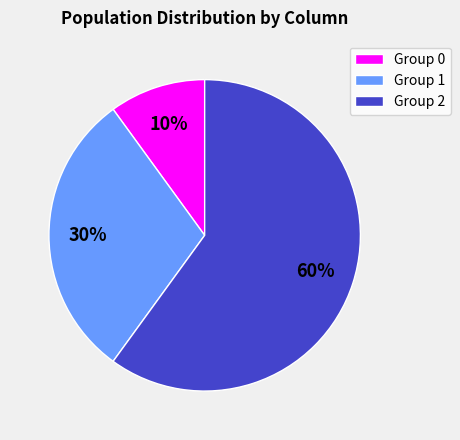

Which has a higher value, Group 0 or Group 1?

Group 1